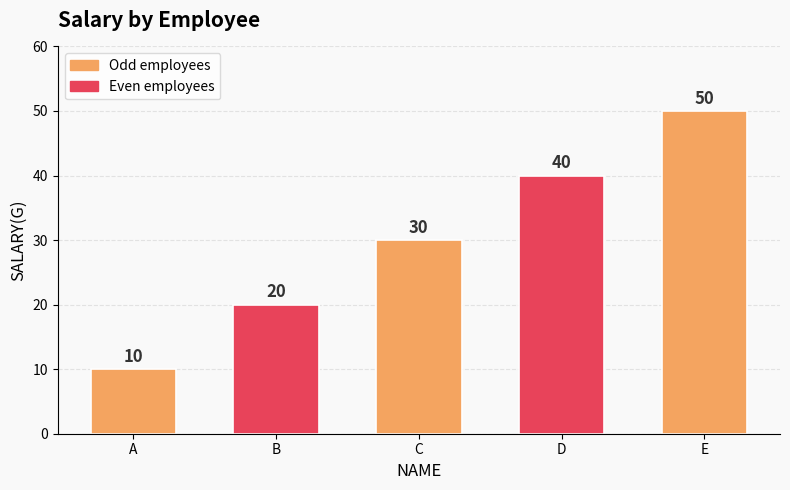

Approximately how many times larger is the value at D compared to E?

0.8